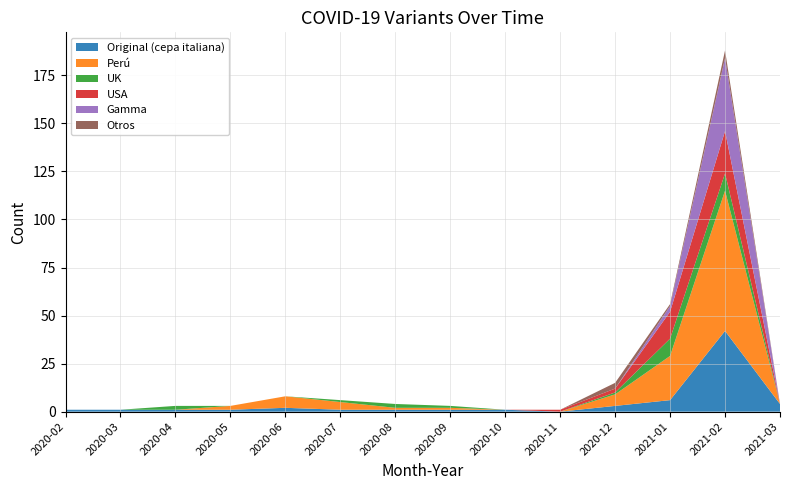

Reading left to right, list all the values displayed in this chart.

Original (cepa italiana): 2020-02=1	2020-03=1	2020-04=1	2020-05=1	2020-06=2	2020-07=1	2020-08=1	2020-09=1	2020-10=1	2020-11=0	2020-12=3	2021-01=6	2021-02=42	2021-03=4
Perú: 2020-02=0	2020-03=0	2020-04=0	2020-05=2	2020-06=6	2020-07=4	2020-08=1	2020-09=1	2020-10=0	2020-11=0	2020-12=6	2021-01=23	2021-02=73	2021-03=0
UK: 2020-02=0	2020-03=0	2020-04=2	2020-05=0	2020-06=0	2020-07=1	2020-08=2	2020-09=1	2020-10=0	2020-11=0	2020-12=1	2021-01=9	2021-02=9	2021-03=0
USA: 2020-02=0	2020-03=0	2020-04=0	2020-05=0	2020-06=0	2020-07=0	2020-08=0	2020-09=0	2020-10=0	2020-11=1	2020-12=2	2021-01=14	2021-02=22	2021-03=0
Gamma: 2020-02=0	2020-03=0	2020-04=0	2020-05=0	2020-06=0	2020-07=0	2020-08=0	2020-09=0	2020-10=0	2020-11=0	2020-12=0	2021-01=3	2021-02=38	2021-03=0
Otros: 2020-02=0	2020-03=0	2020-04=0	2020-05=0	2020-06=0	2020-07=0	2020-08=0	2020-09=0	2020-10=0	2020-11=0	2020-12=3	2021-01=1	2021-02=4	2021-03=0